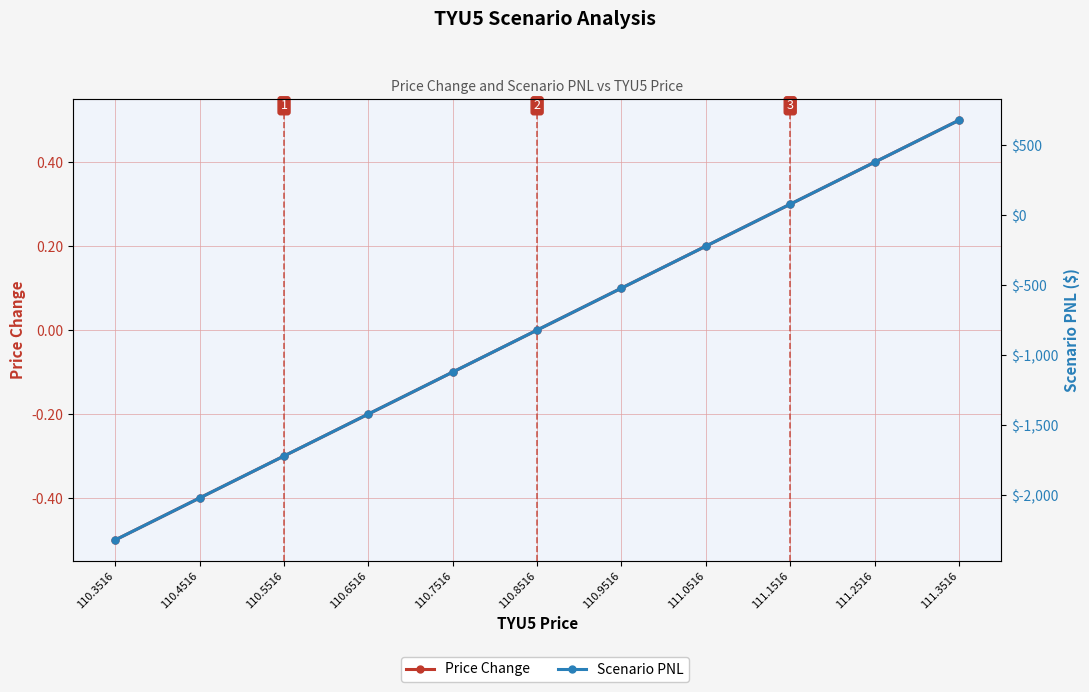

What is the value of the Price Change point at the 1st from the left?

-0.5